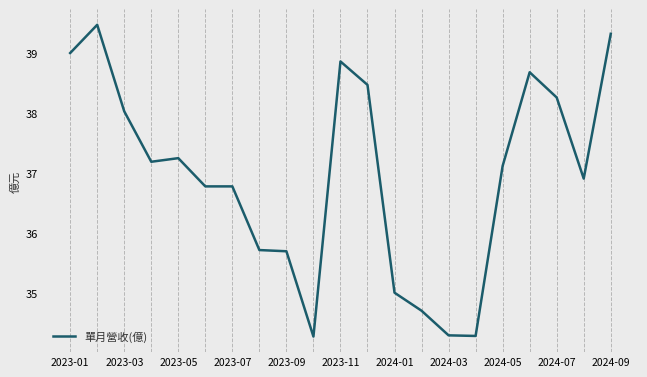

What is the difference between the maximum and minimum values?

5.2